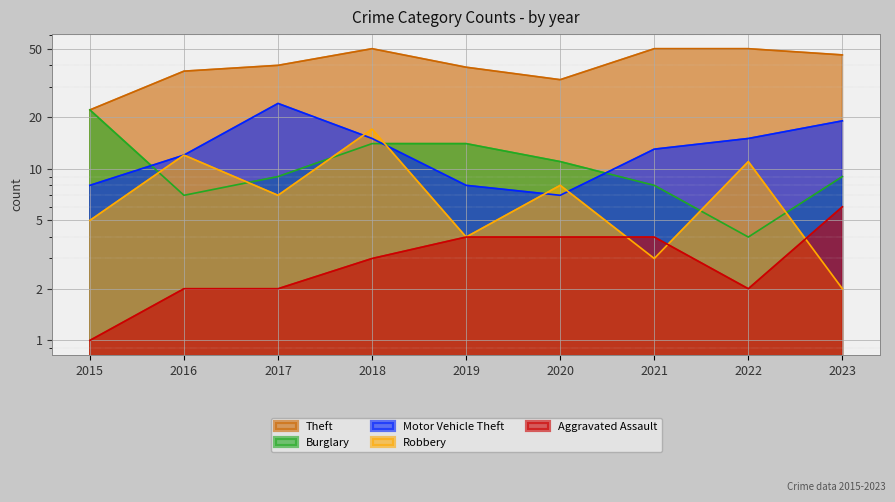

Where does the Motor Vehicle Theft series first go above 13?

2017